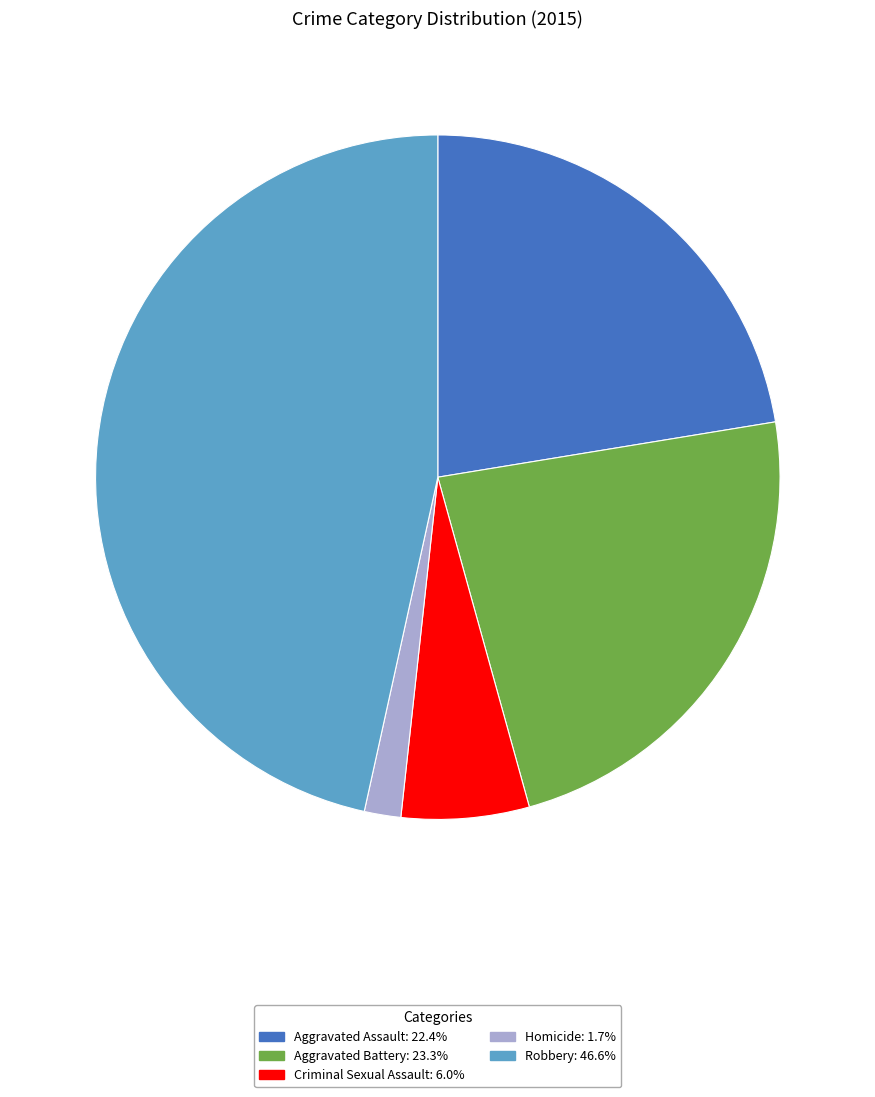

Does any single category account for the majority?

No